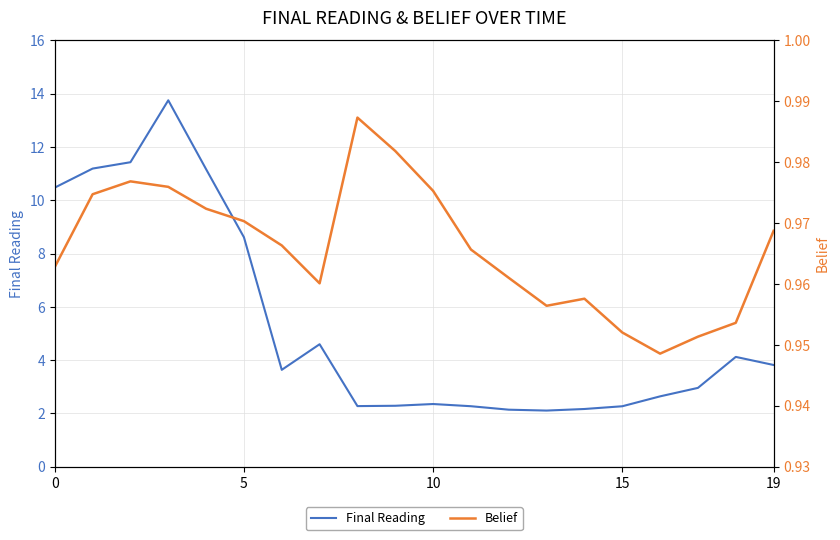

What is the label of the 10th point from the right?

10